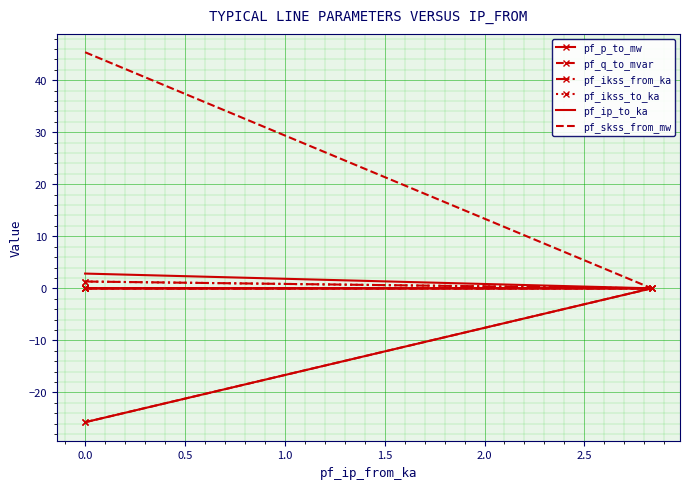

Count the number of categories in the chart.

4